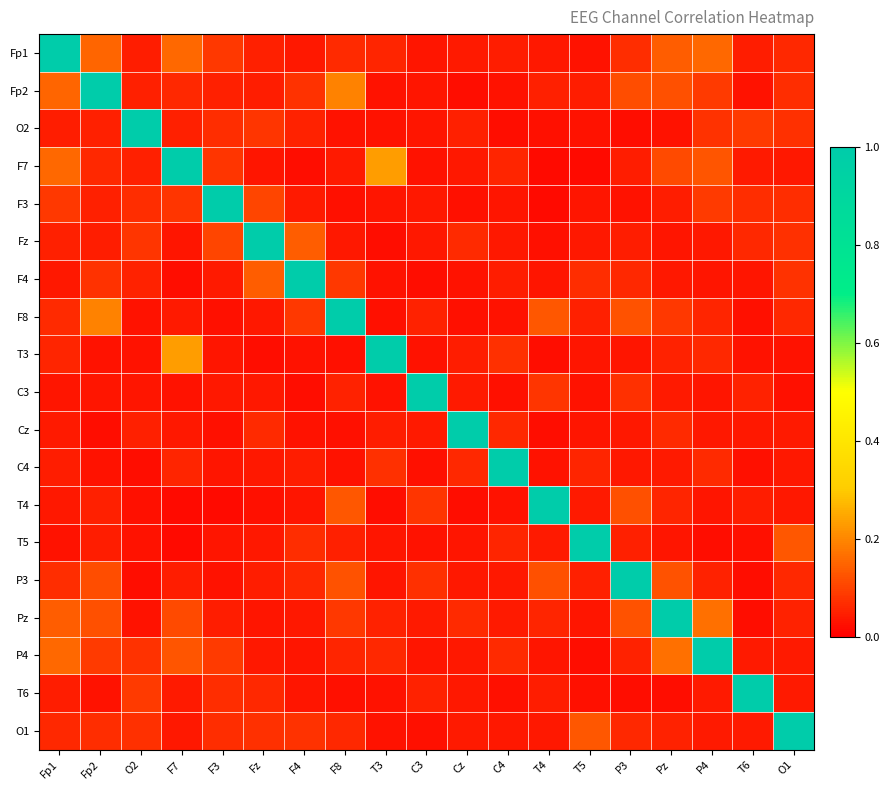

Which has a higher value, P3 or T4?

P3